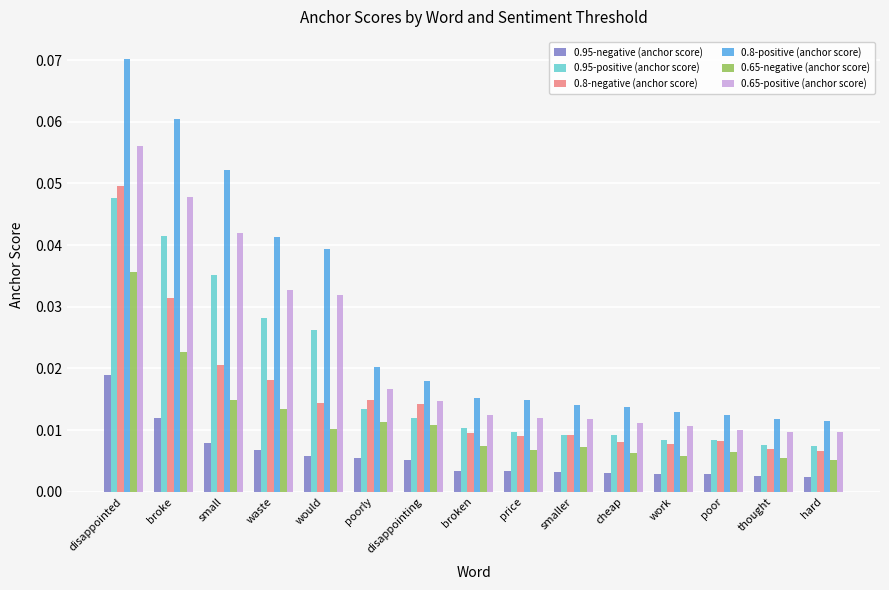

Which series has the largest range (max minus min)?

0.8-positive (anchor score)